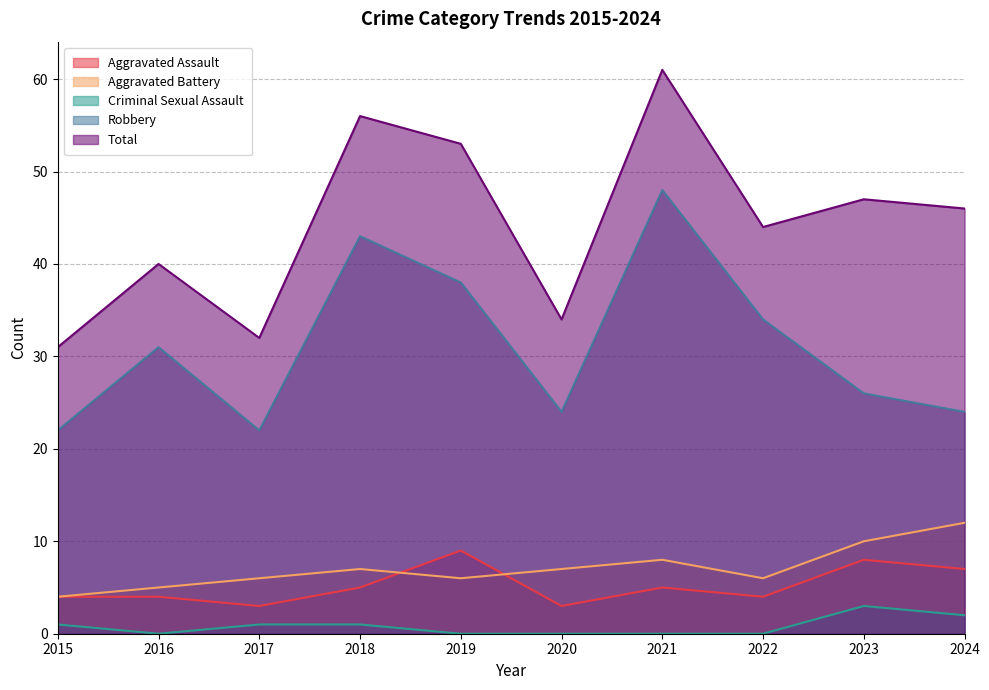

At which label does Aggravated Battery first exceed 7?

2021